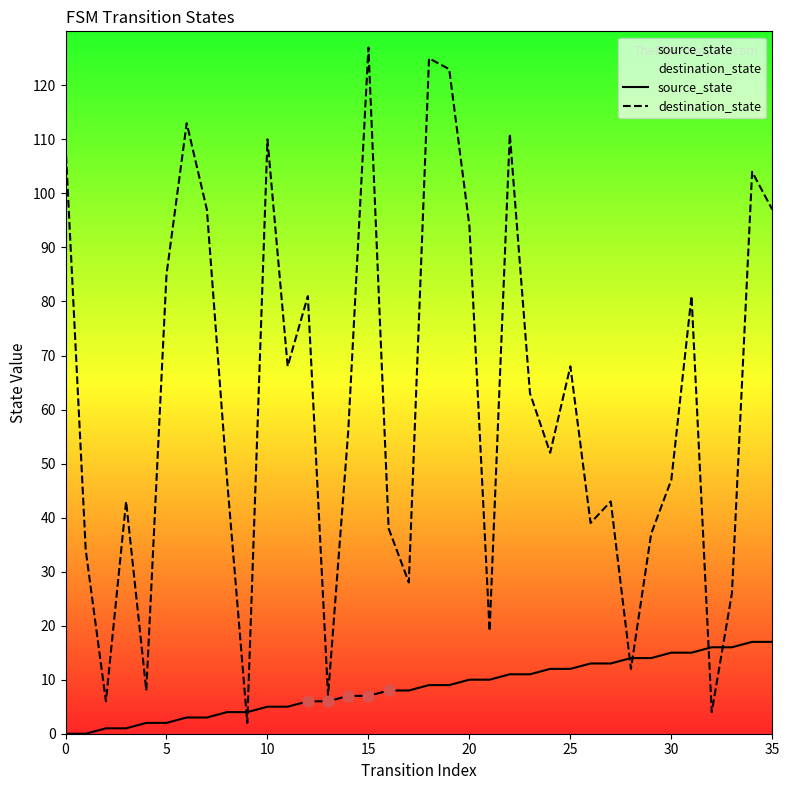

Which series has the largest total across all categories?

destination_state